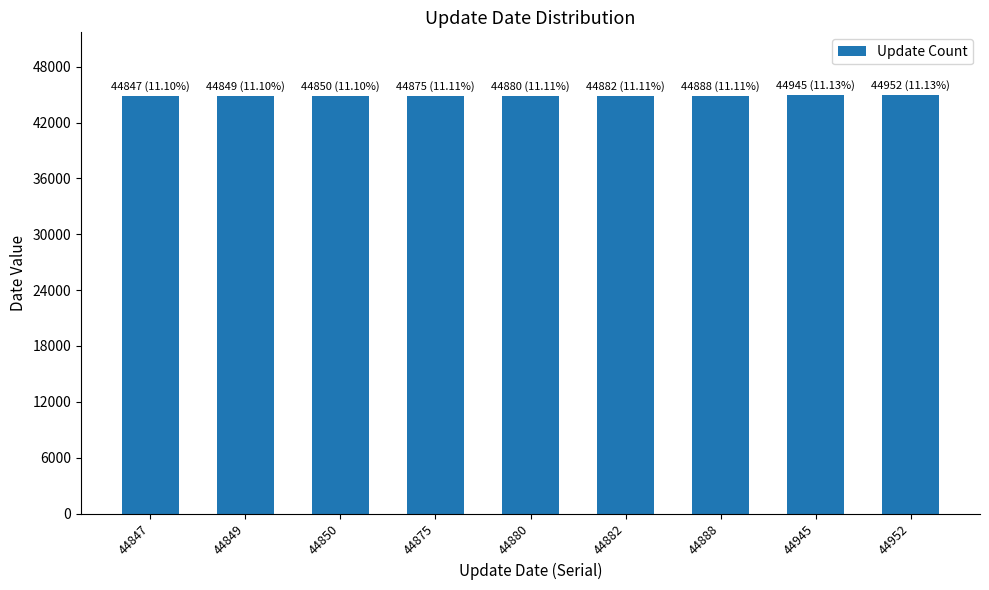

True or false: the data shows 20876 at 44952.

False